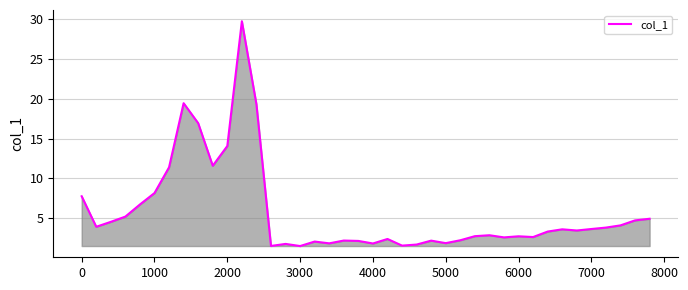

What is the difference between the maximum and minimum values?

28.3